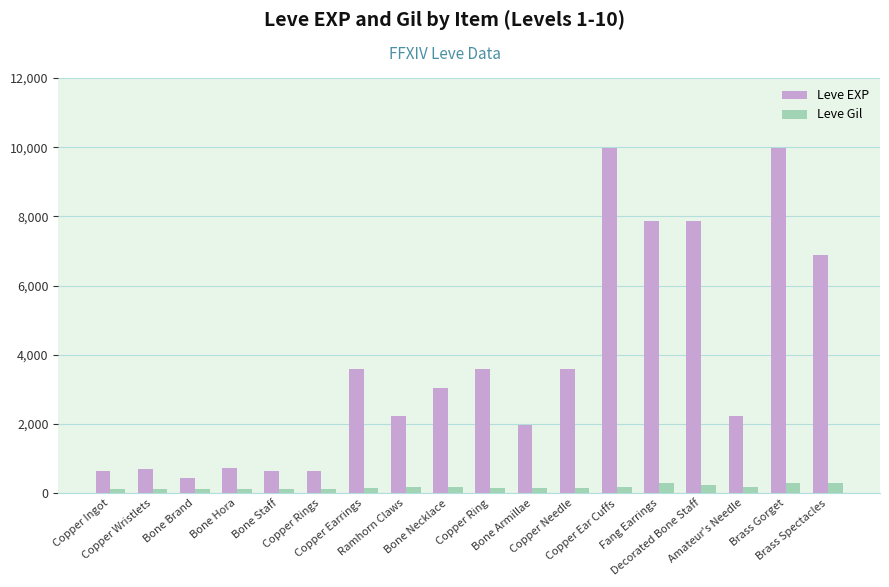

What is the average value of the Leve EXP series?

3703